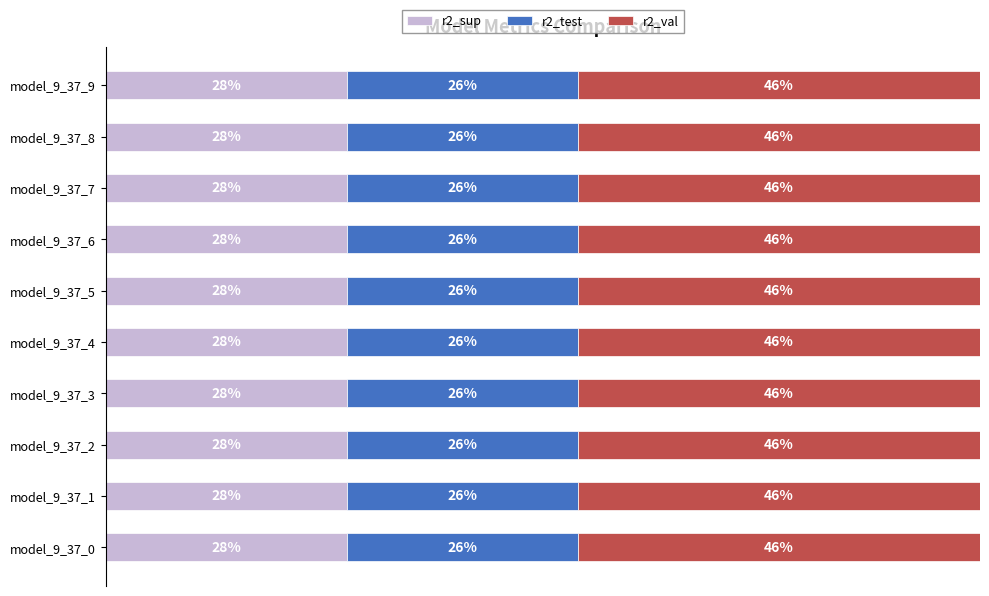

What is the sum of all r2_test values?

264.5